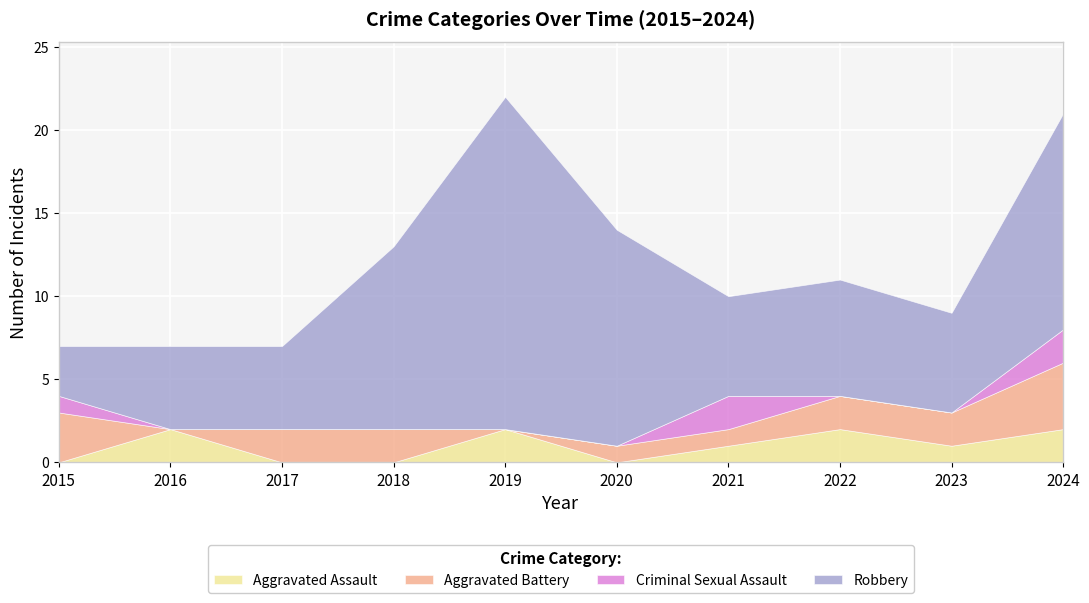

Which series changed the most between 2019 and 2022?

Robbery